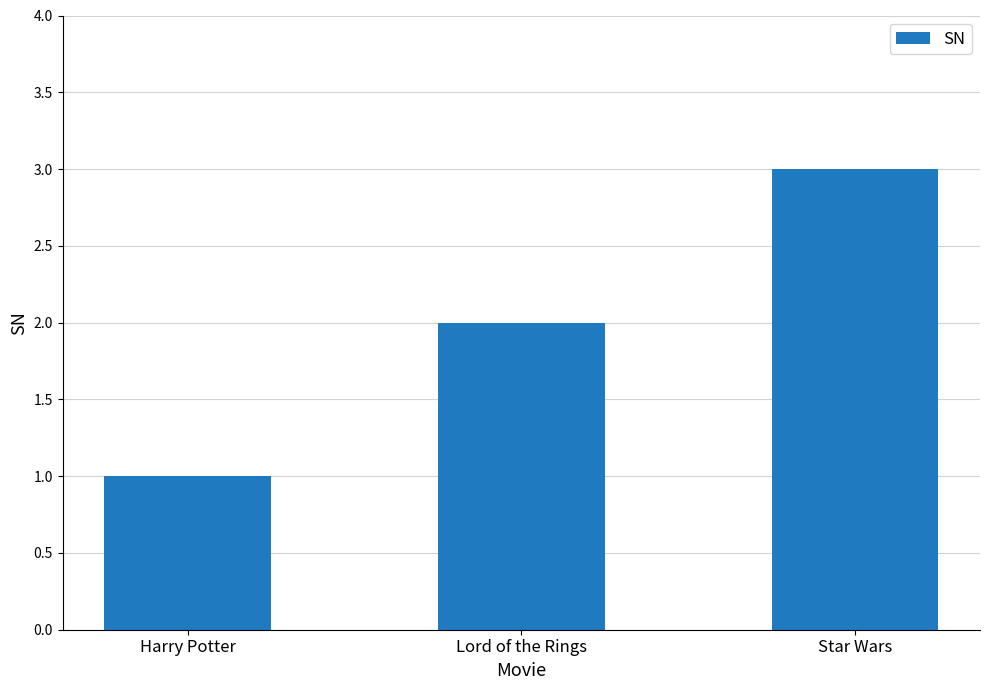

Reading left to right, list all the values displayed in this chart.

1	2	3